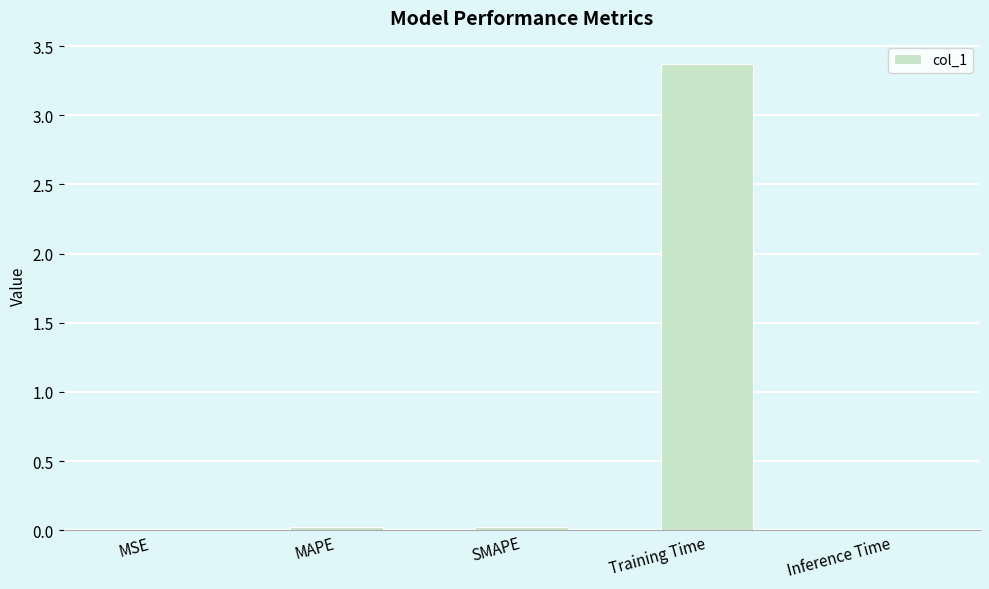

What is the greatest value displayed?

3.4